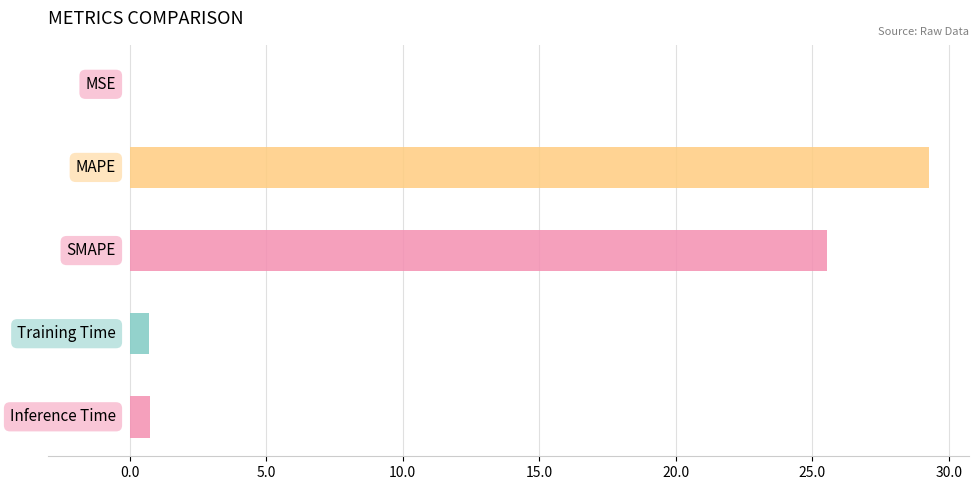

Which label corresponds to the largest value in the chart?

MAPE